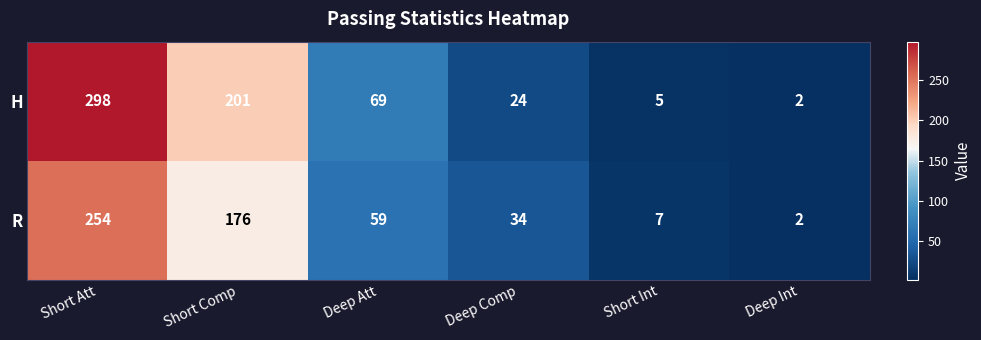

Reading right to left, transcribe all the data shown in this chart.

H: 2	5	24	69	201	298
R: 2	7	34	59	176	254